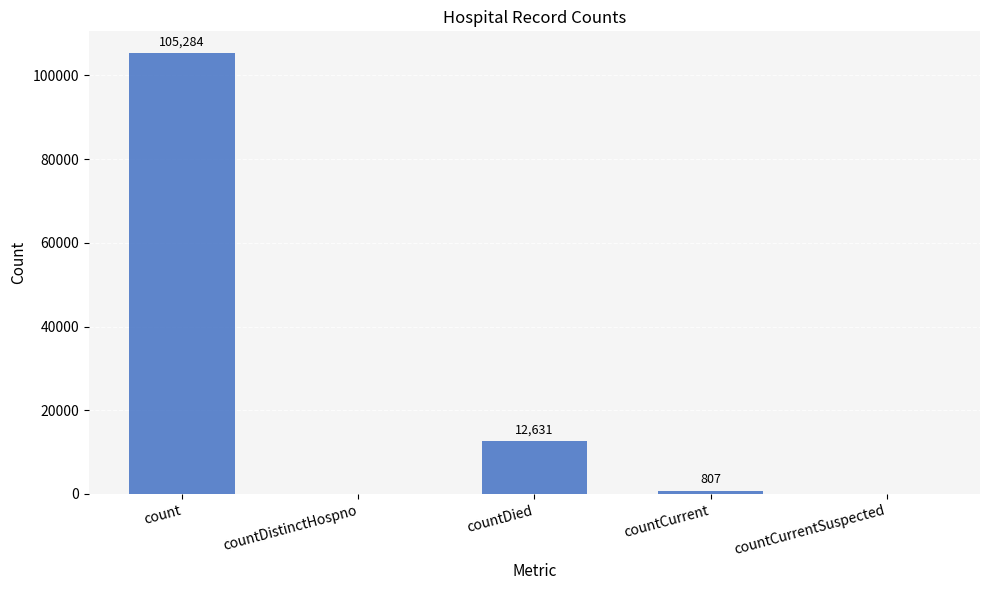

Which label corresponds to the largest value in the chart?

count